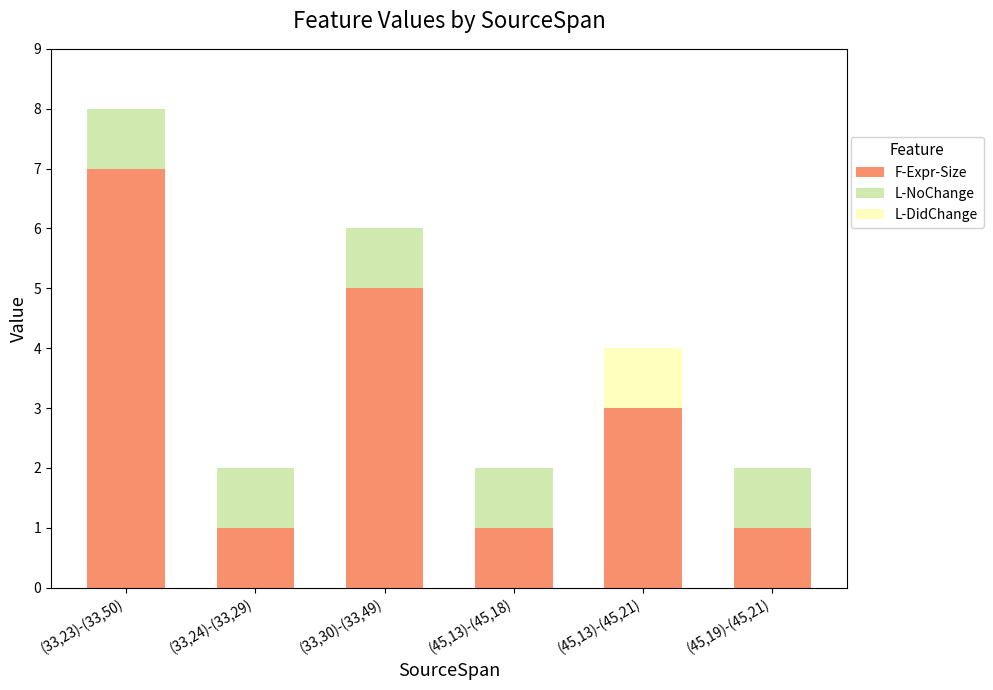

The value of F-Expr-Size at (33,23)-(33,50) is 7. True or false?

True